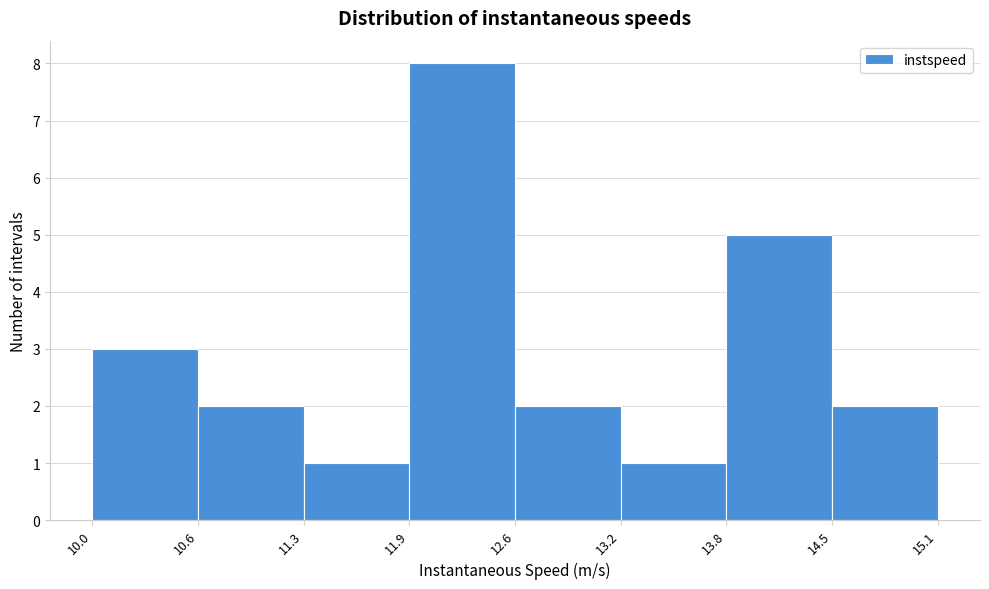

Reading left to right, list every bar in this chart as the range it spans on the x-axis followed by its height. The values are not printed on the chart, so give them approximately, as read against the axis.

10.0 to 10.6: 3
10.6 to 11.3: 2
11.3 to 11.9: 1
11.9 to 12.6: 8
12.6 to 13.2: 2
13.2 to 13.8: 1
13.8 to 14.5: 5
14.5 to 15.1: 2